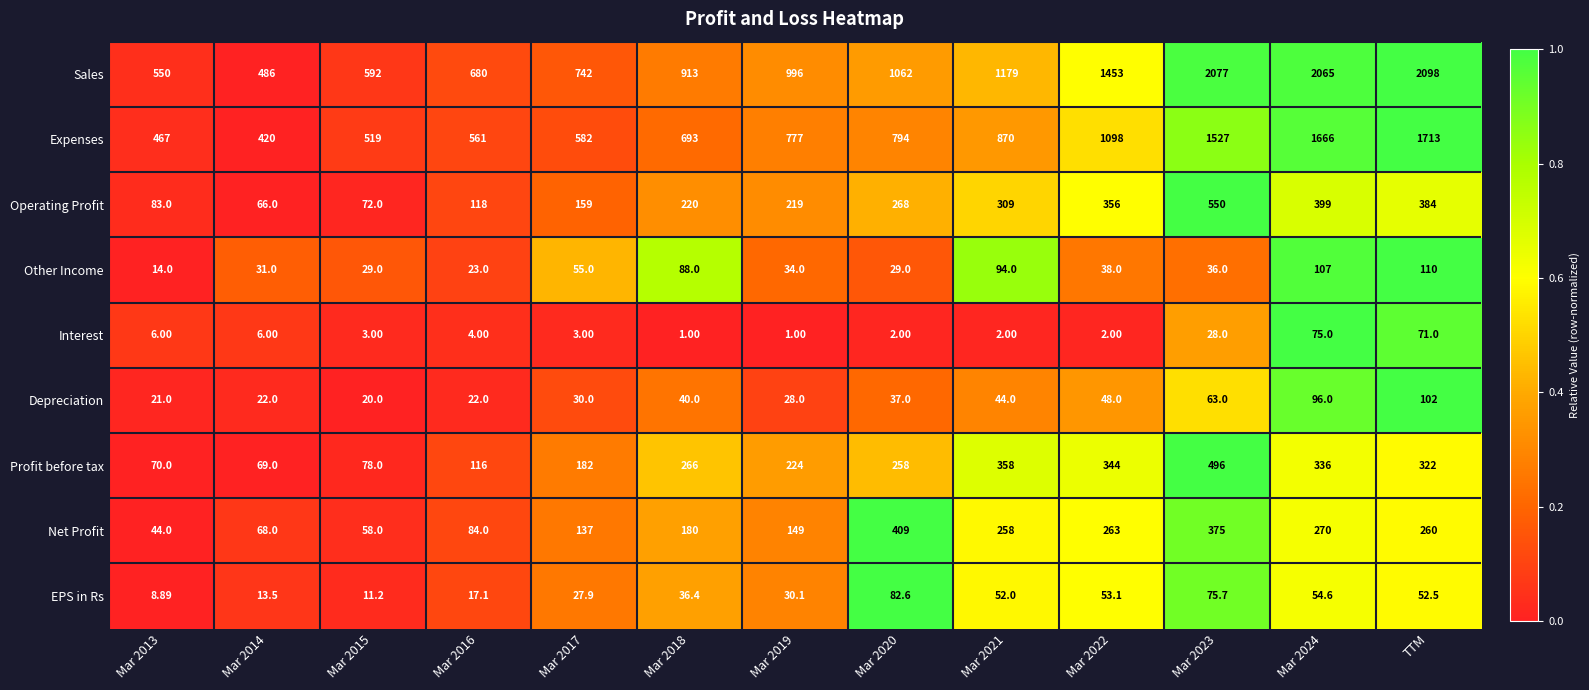

Rank the series at Mar 2013 from lowest to highest value.

Interest, EPS in Rs, Other Income, Depreciation, Net Profit, Profit before tax, Operating Profit, Expenses, Sales